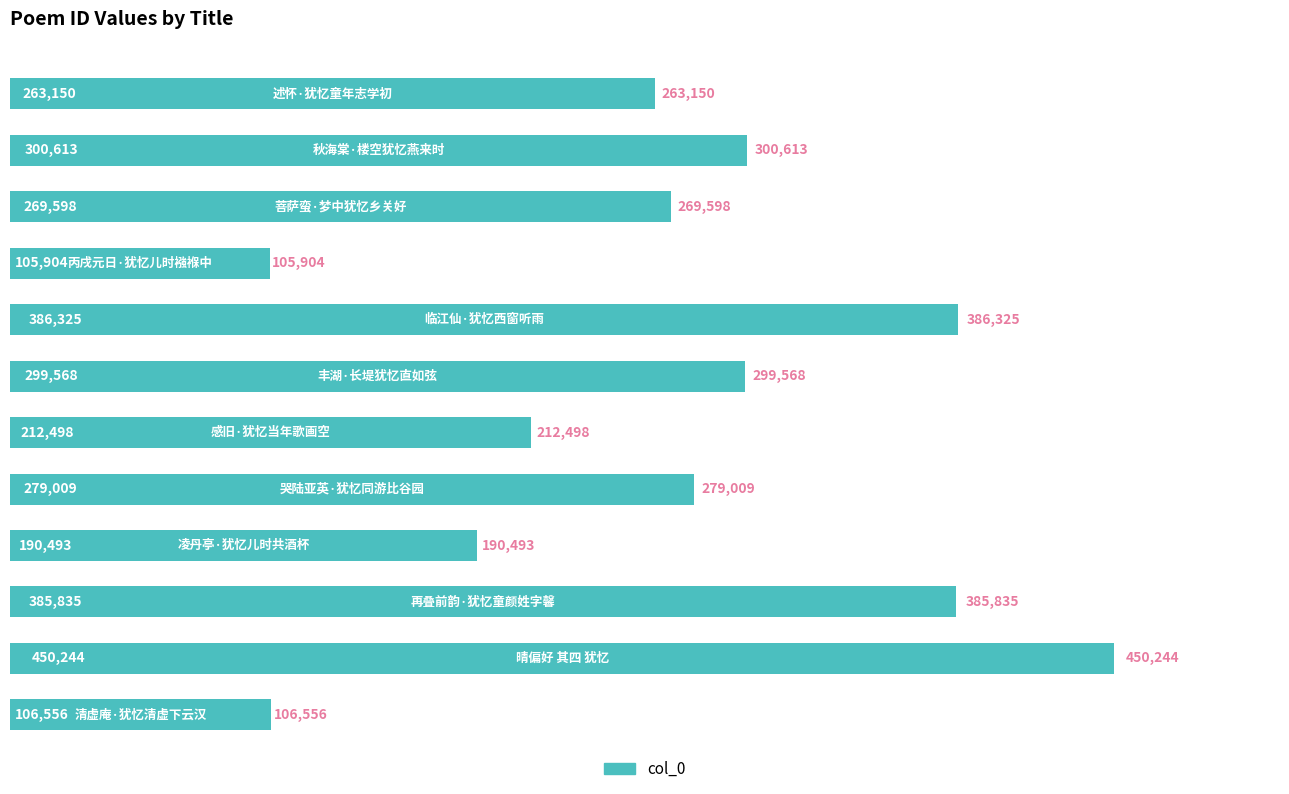

How many bars are there in total?

12